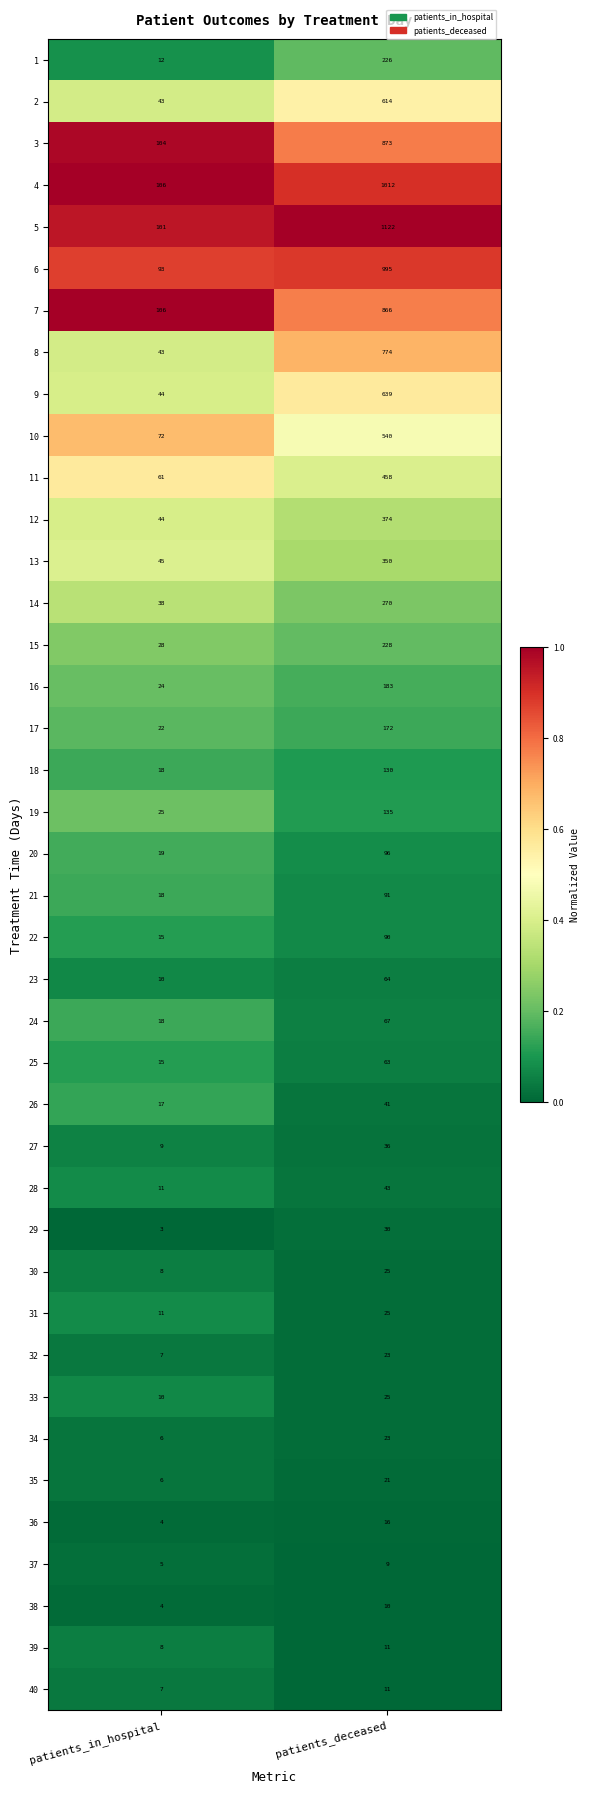

The value of 32 at patients_deceased is 14. True or false?

False